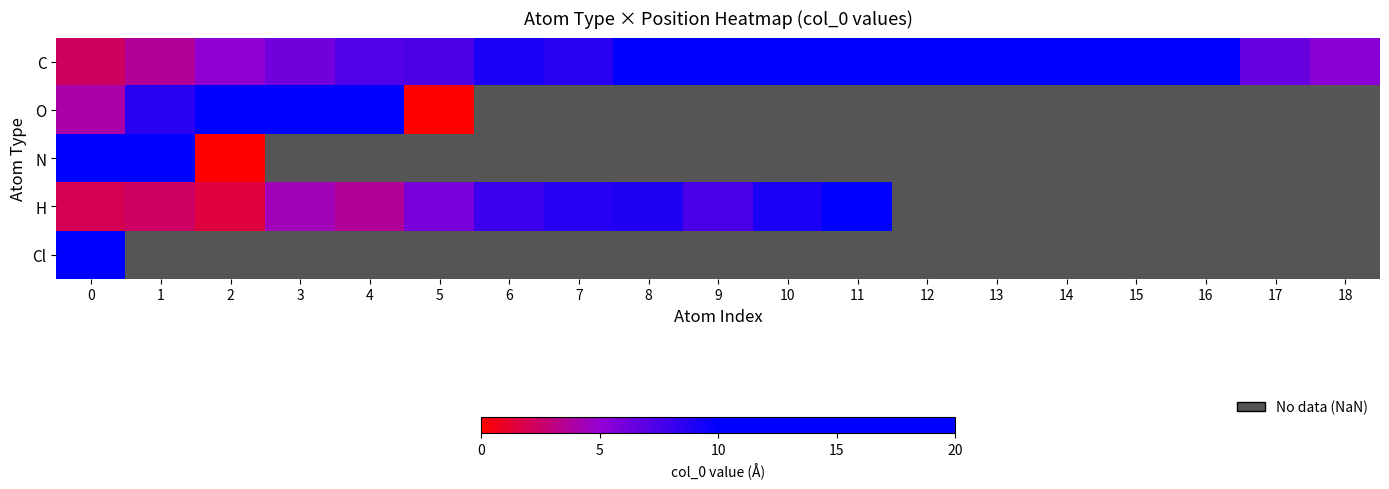

At which category does the chart reach its minimum across all series?

5